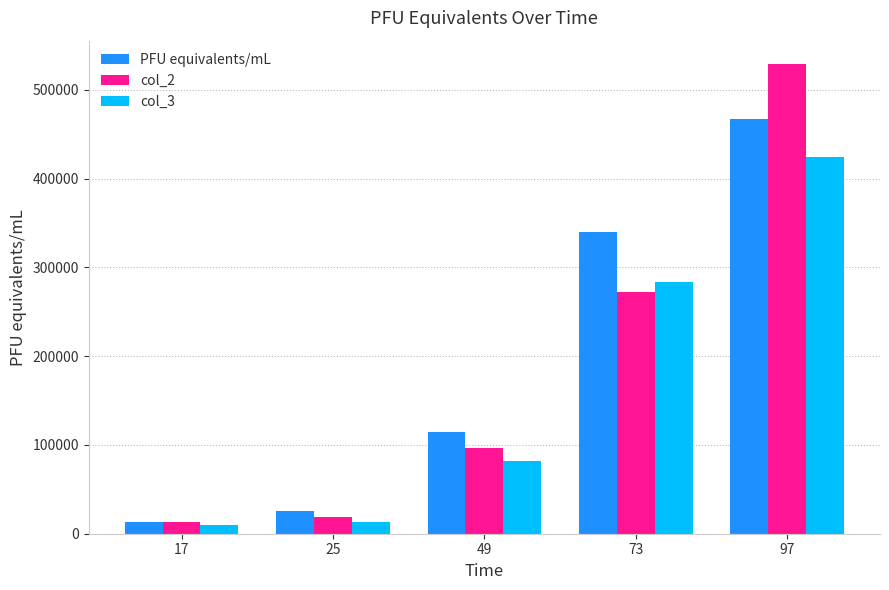

Reading left to right, transcribe all the data shown in this chart.

PFU equivalents/mL: 12755.0	25557.7	114413.1	339908.0	466568.9
col_2: 12729.4	19131.5	97086.8	271799.9	528826.3
col_3: 10023.4	13555.7	81921.2	283548.3	424383.7